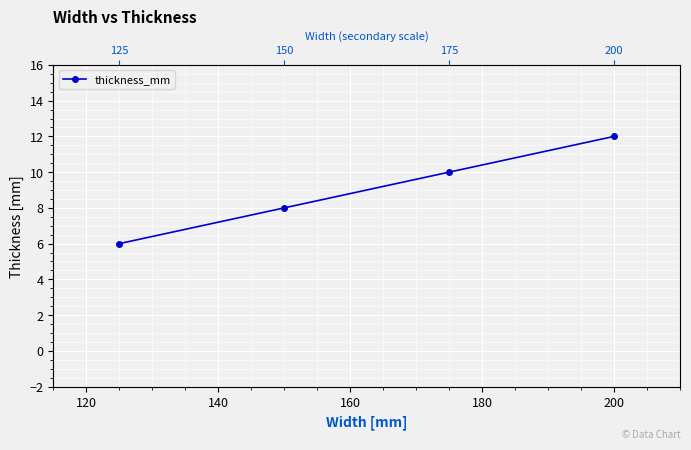

What is the difference between the maximum and second lowest values?

4